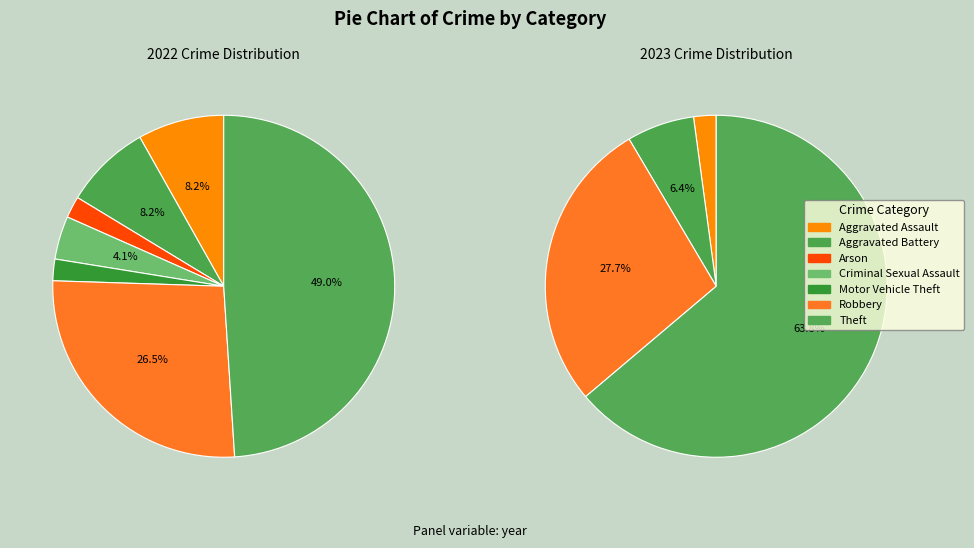

Between values_2022 and 5, which is larger?

values_2022